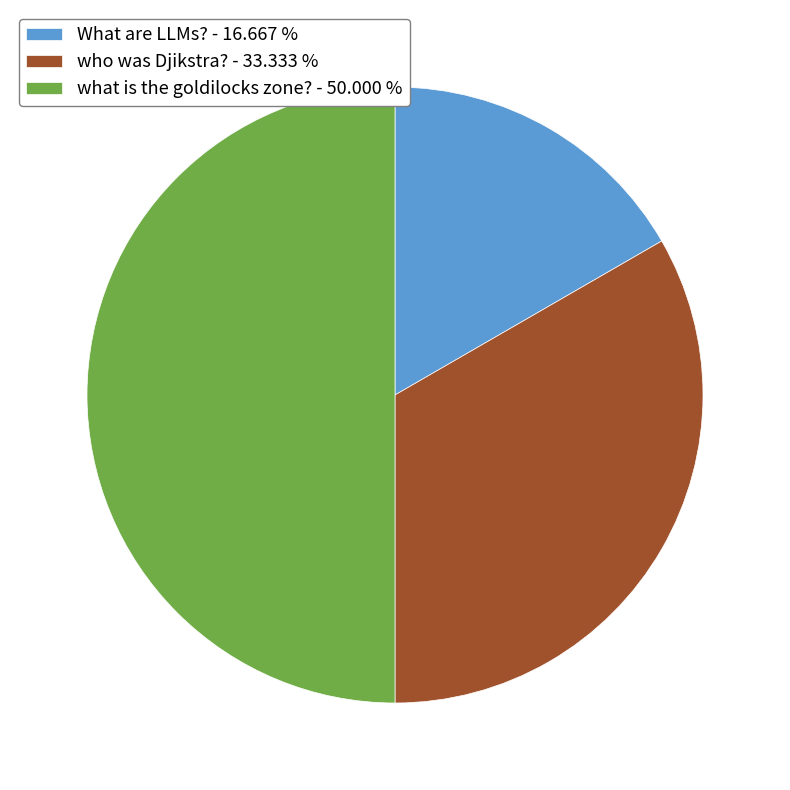

Combined, do what is the goldilocks zone? - 50.000 % and What are LLMs? - 16.667 % account for over 50%?

Yes